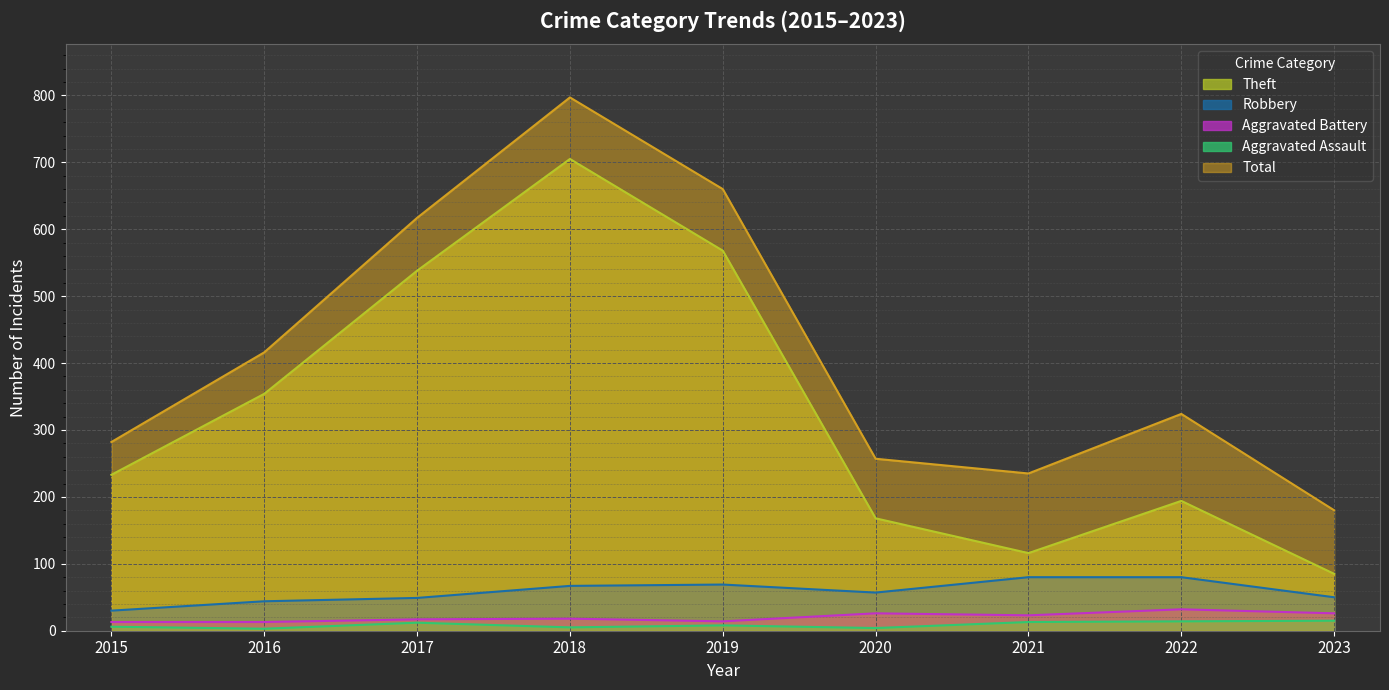

What is the difference between the maximum and minimum values in the Theft series?

620